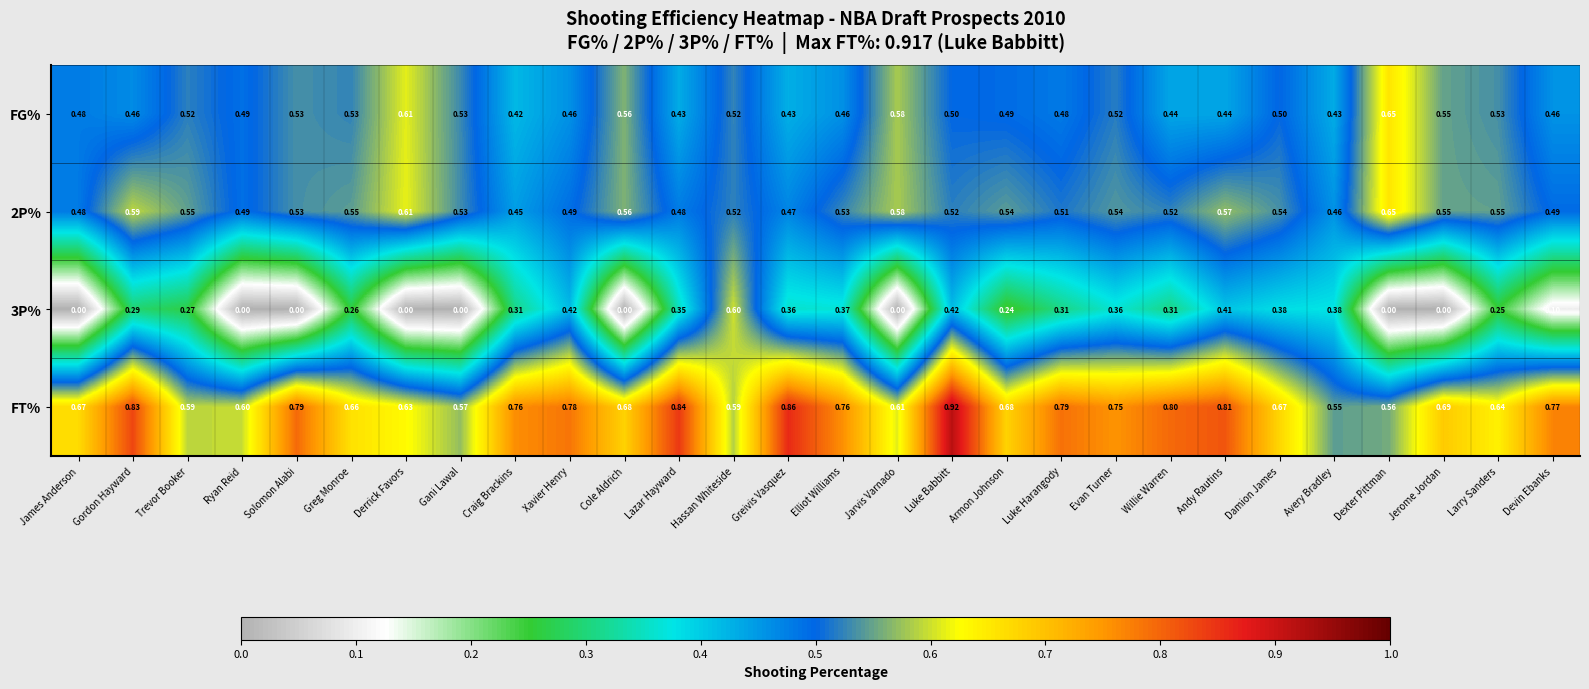

Which label corresponds to the largest value in the chart?

Luke Babbitt